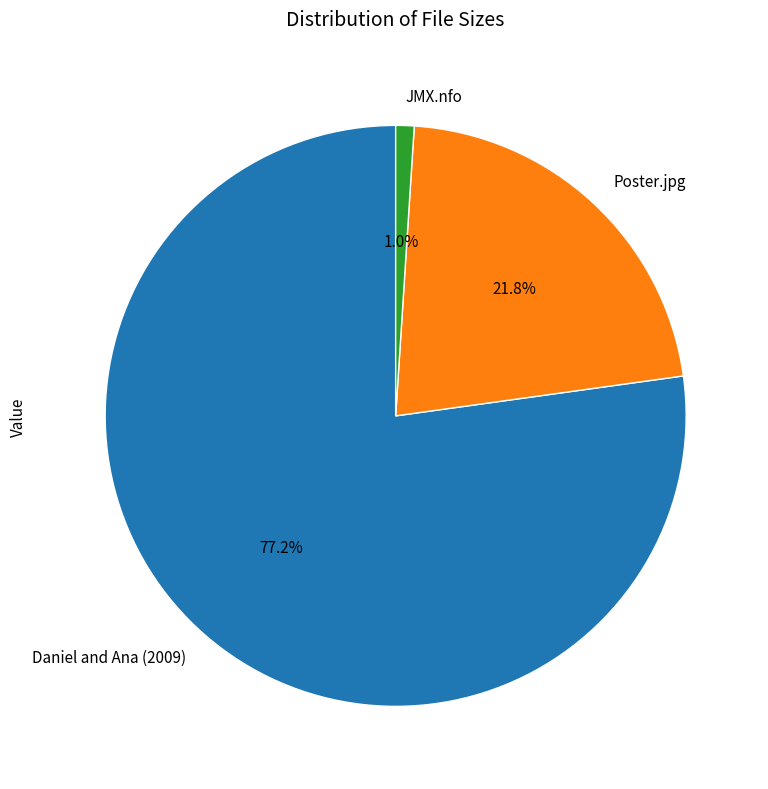

True or false: Daniel and Ana (2009) accounts for 64% of the total.

False